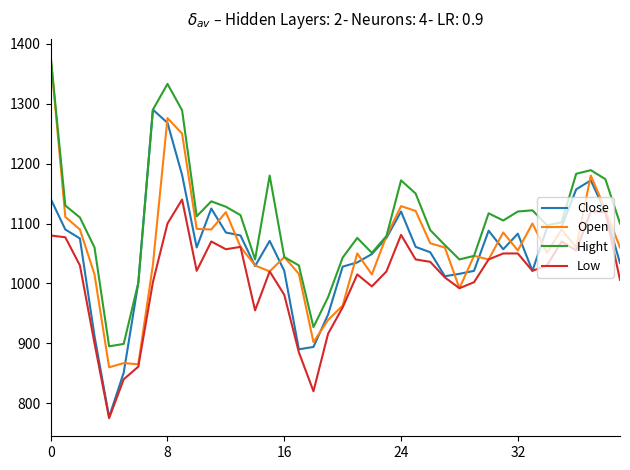

What is the greatest value displayed?

1378